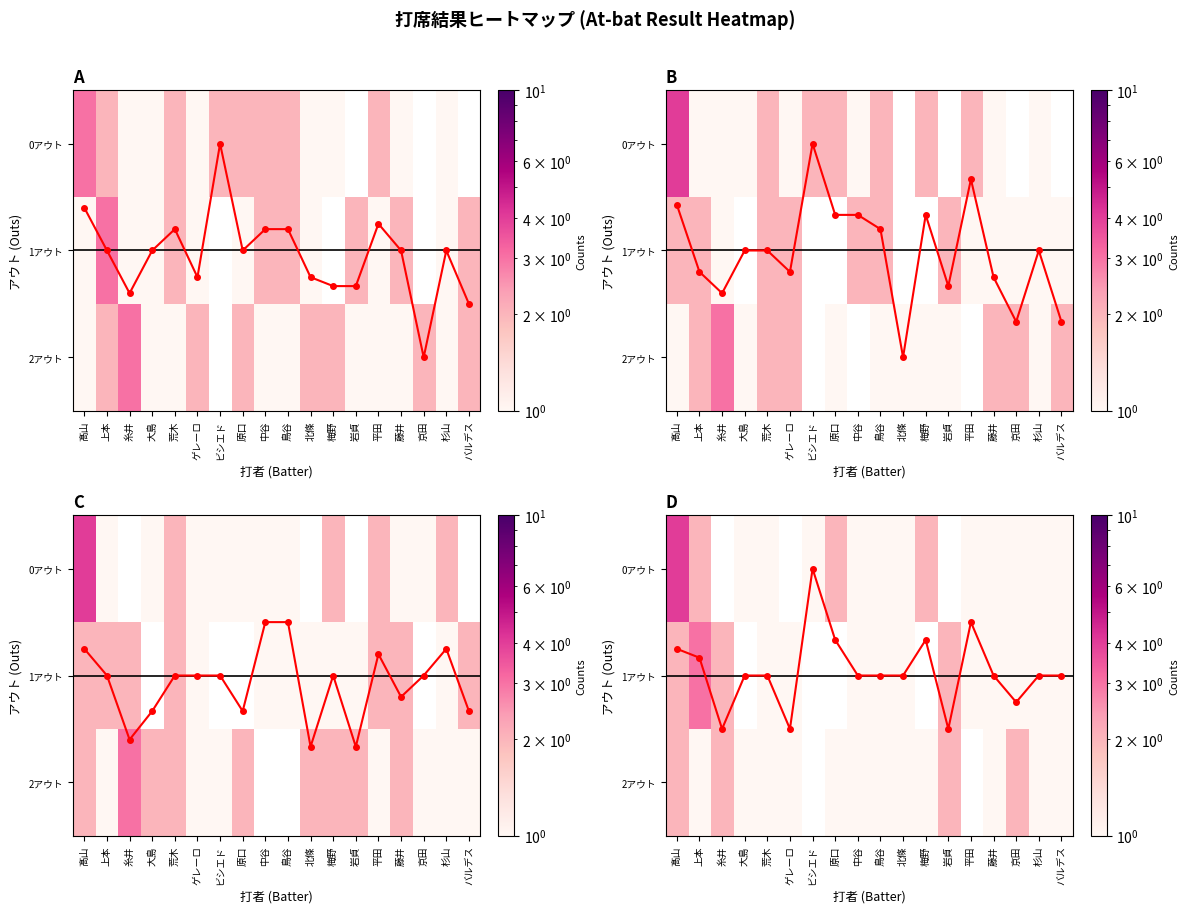

At which category is the sum across all series the highest?

髙山